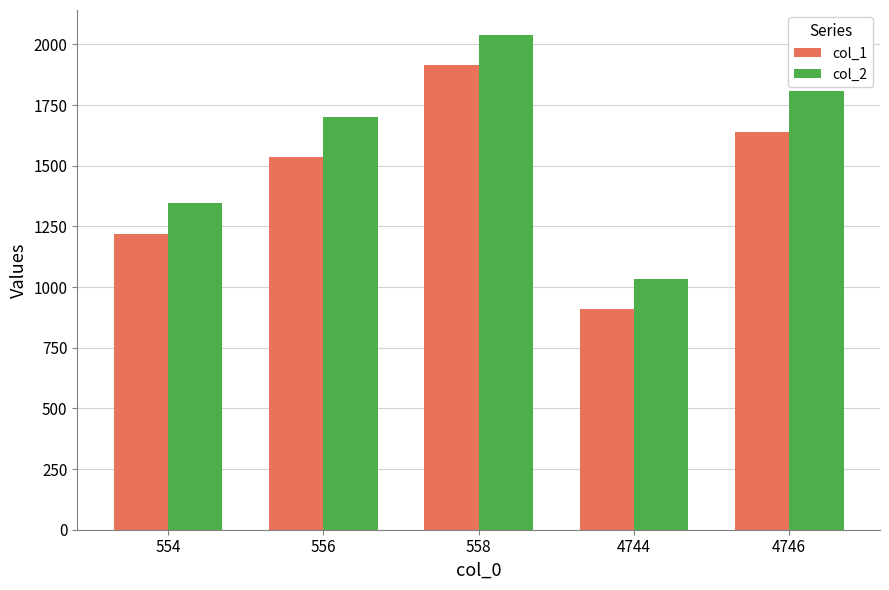

What is the difference between the highest and lowest values at 556?

165